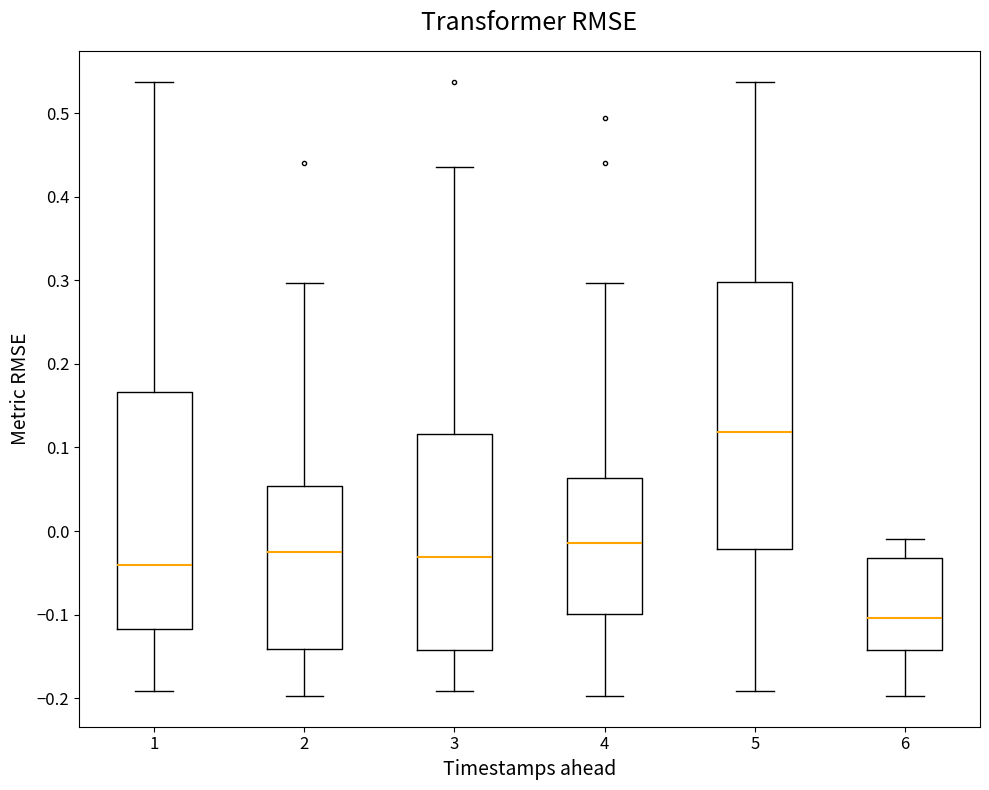

Reading left to right, read every box against the y-axis: the position of its median line, the range the box covers, and the ends of its whiskers. The values are not printed on the chart, so give them approximately, as read against the axis.

1: median -0.04, box -0.12 to 0.17, whiskers -0.19 to 0.54
2: median -0.02, box -0.14 to 0.05, whiskers -0.20 to 0.30
3: median -0.03, box -0.14 to 0.12, whiskers -0.19 to 0.44
4: median -0.01, box -0.10 to 0.06, whiskers -0.20 to 0.30
5: median 0.12, box -0.02 to 0.30, whiskers -0.19 to 0.54
6: median -0.10, box -0.14 to -0.03, whiskers -0.20 to -0.01